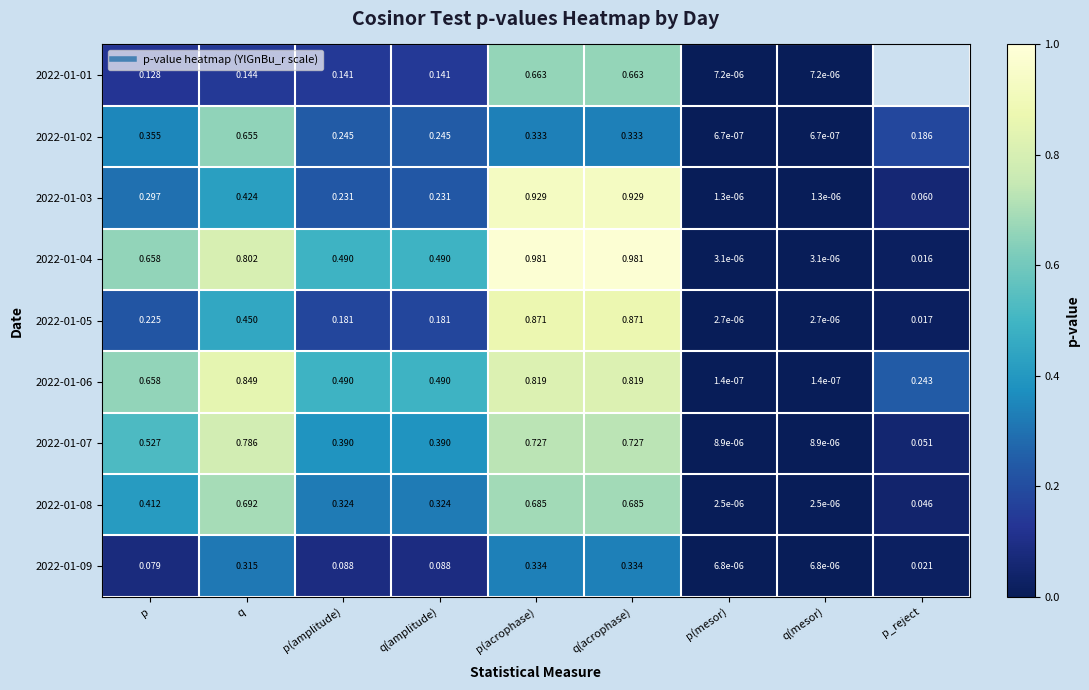

True or false: 2022-01-08 has a value of 0.0 at p(mesor).

False